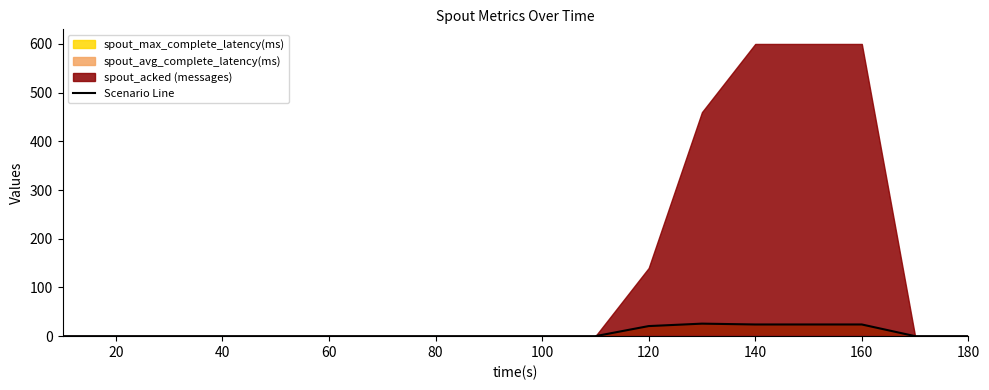

The value of Scenario Line at 180 is 0.0. True or false?

True